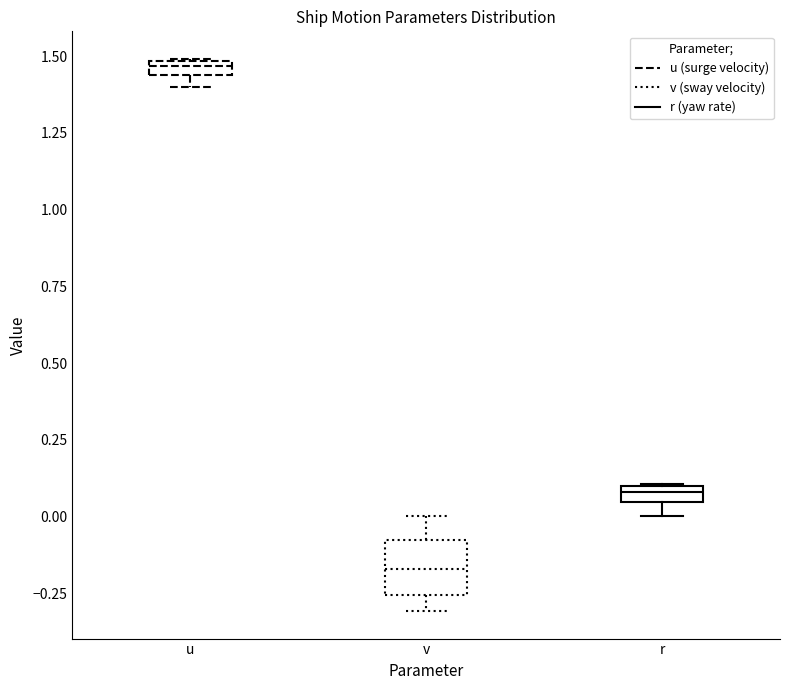

Where is the upper edge of the box for u on the y-axis? The values are not printed on the chart, so give them approximately, as read against the axis.

1.50